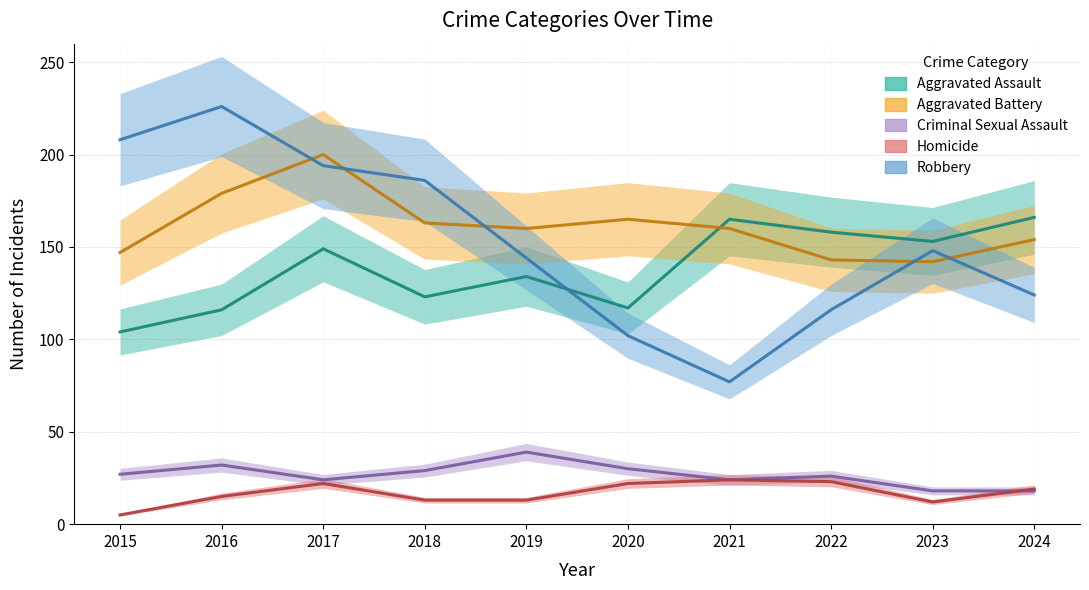

Where is Homicide nearest to the value 14?

2016